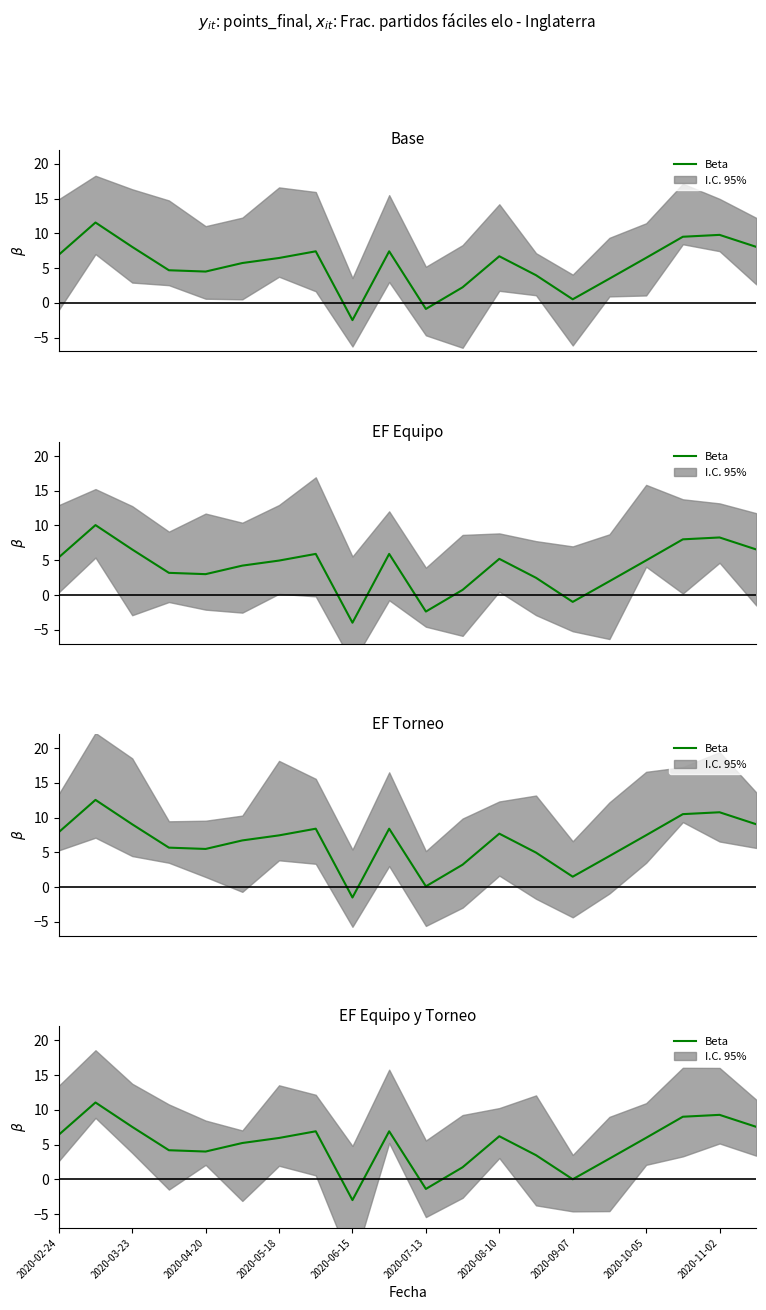

Where does the data first go above 5?

2020-02-24